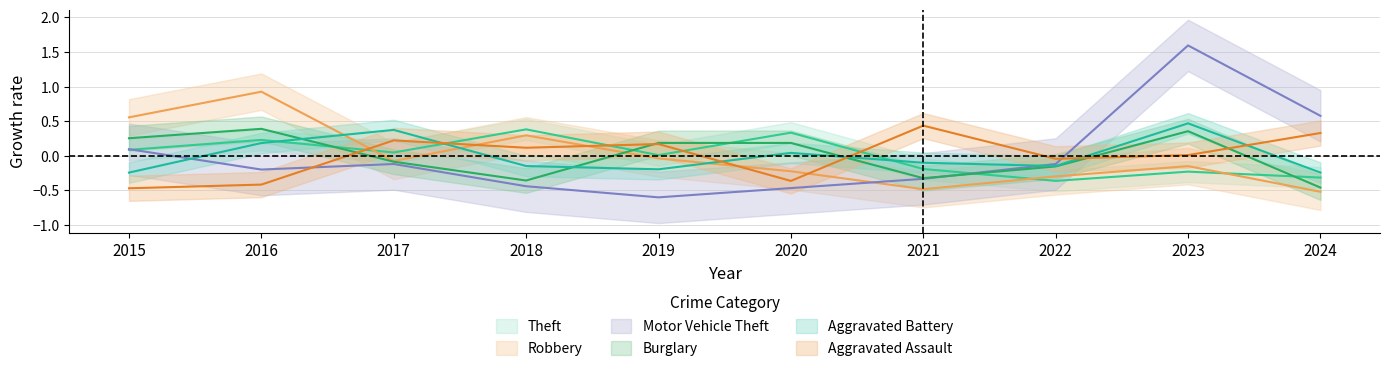

At which label is Aggravated Battery closest to 0?

2020